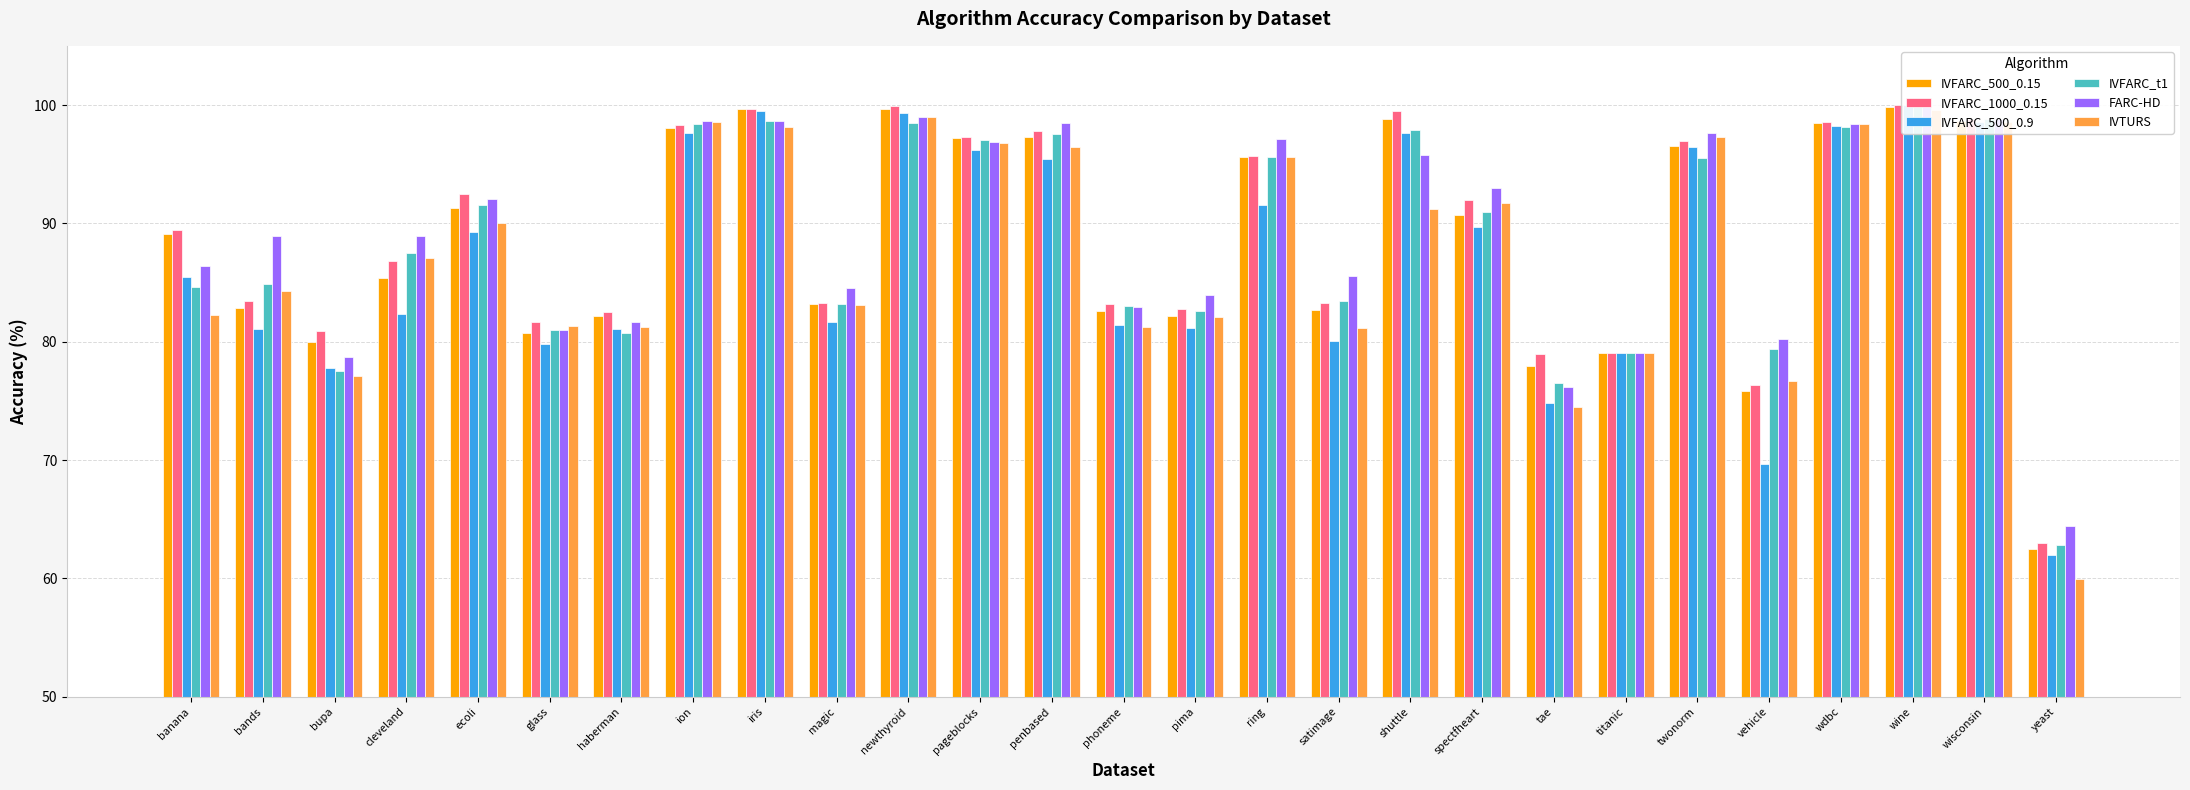

Rank the categories by IVTURS value from lowest to highest.

yeast, tae, vehicle, bupa, titanic, satimage, haberman, phoneme, glass, pima, banana, magic, bands, cleveland, ecoli, shuttle, spectfheart, ring, penbased, pageblocks, twonorm, iris, wdbc, wisconsin, ion, newthyroid, wine